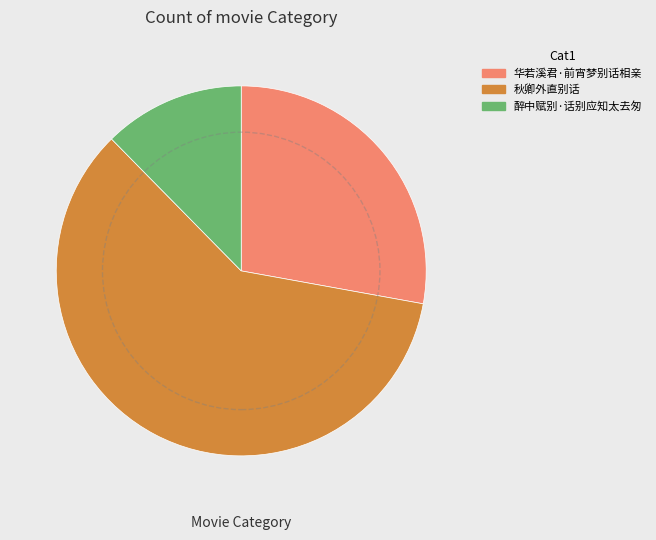

Which slice is the largest?

秋卿外直别话